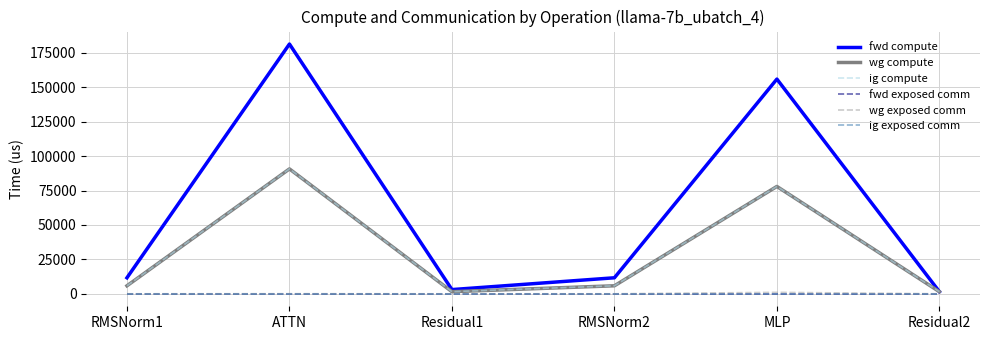

At which category does fwd compute reach its first local peak?

ATTN